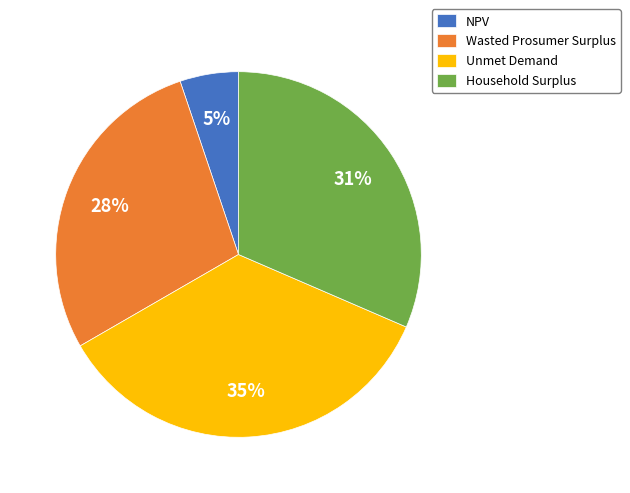

To the nearest percent, what percentage of the pie is Unmet Demand?

35%